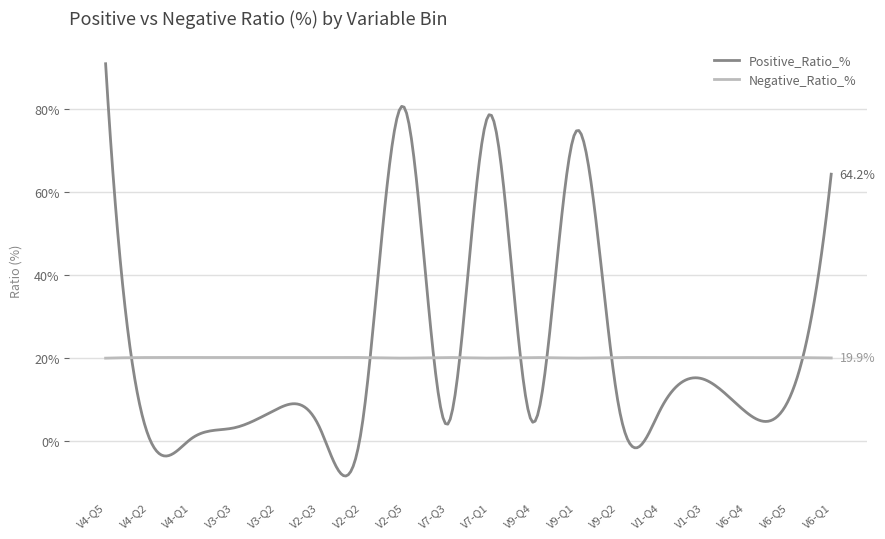

Rank the series by their maximum value, from lowest to highest.

Negative_Ratio_%, Positive_Ratio_%